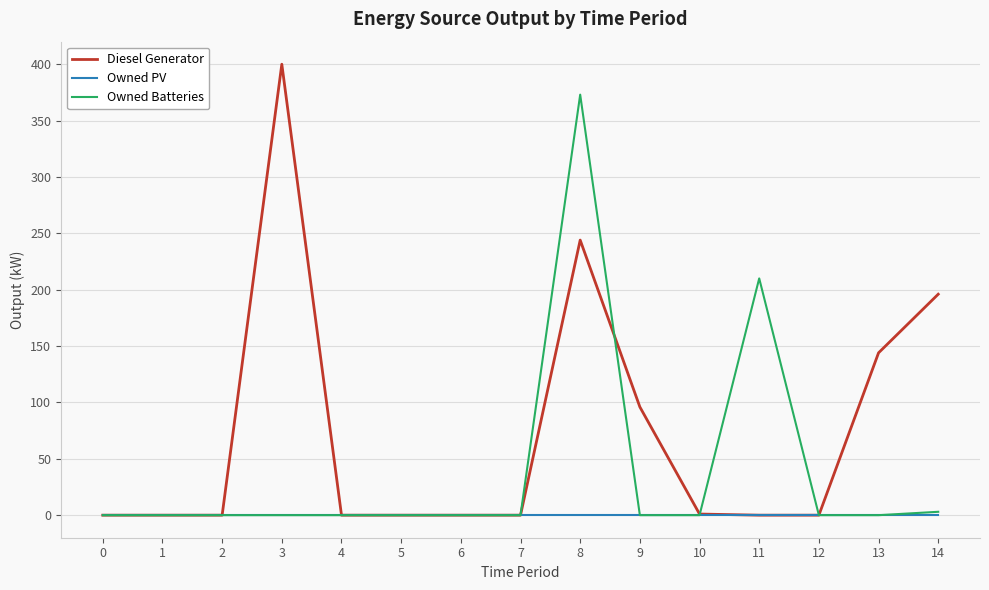

Does the chart have visible grid lines?

Yes